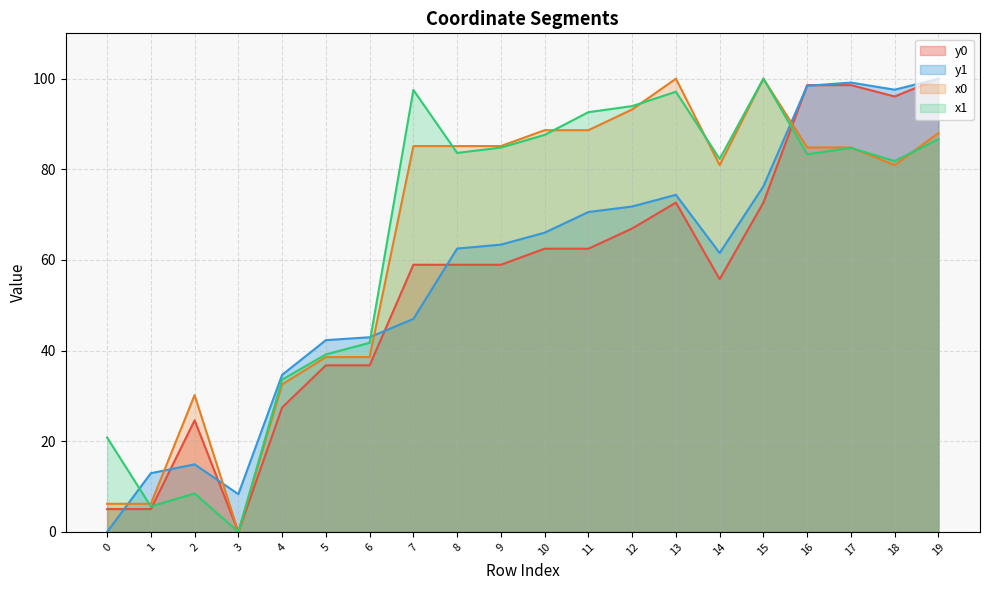

Reading right to left, transcribe all the data shown in this chart.

x0: 88.0	80.9	84.8	84.8	100.0	80.9	100.0	93.2	88.6	88.6	85.1	85.1	85.1	38.6	38.6	32.5	0.0	30.2	6.2	6.2
y0: 100.0	96.1	98.6	98.6	72.7	55.8	72.7	66.9	62.5	62.5	58.9	58.9	58.9	36.7	36.7	27.5	0.0	24.6	5.0	5.0
x1: 86.7	81.8	84.7	83.3	100.0	82.3	97.1	93.9	92.6	87.6	84.8	83.6	97.5	41.7	39.2	33.6	0.0	8.5	5.6	20.8
y1: 100.0	97.6	99.1	98.4	76.3	61.5	74.4	71.8	70.6	66.0	63.4	62.5	47.0	42.9	42.3	34.7	8.3	14.9	12.9	0.0